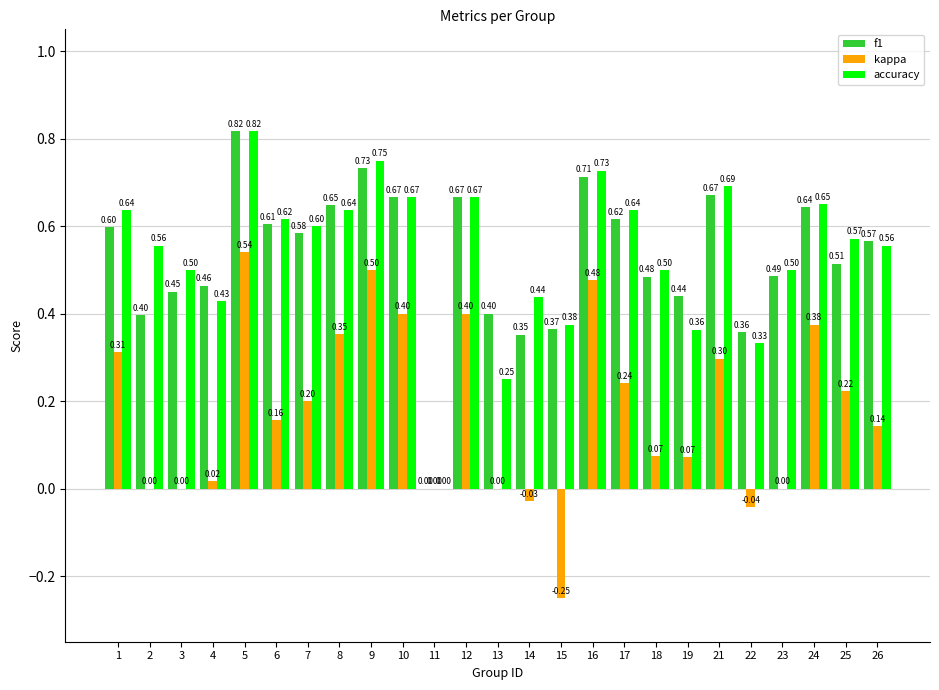

Which series has the largest total across all categories?

accuracy